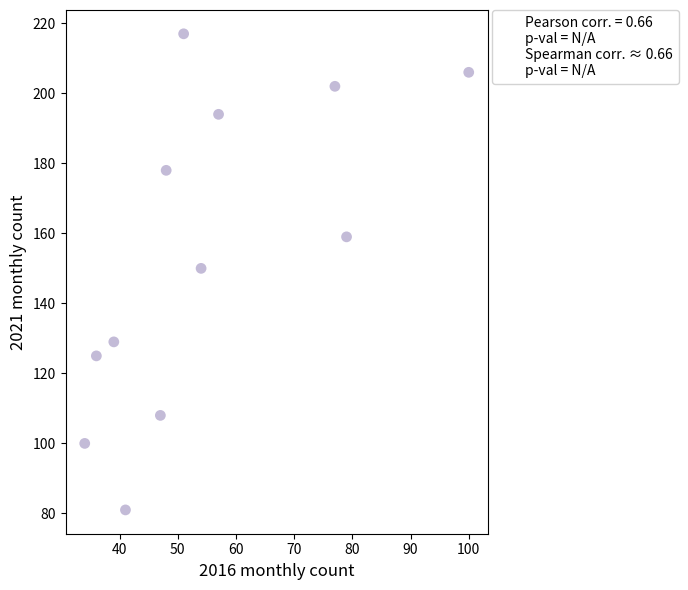

What is the average X value?

55